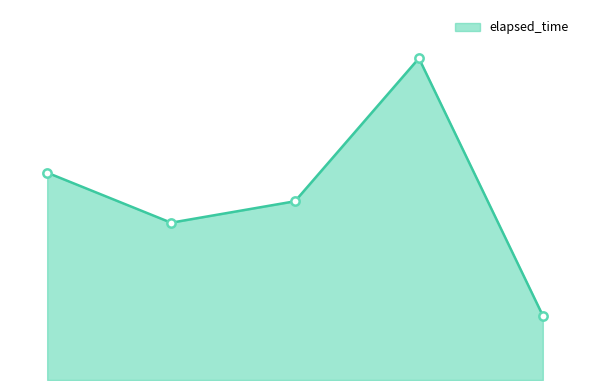

Does the chart display data point markers on the line(s)?

No